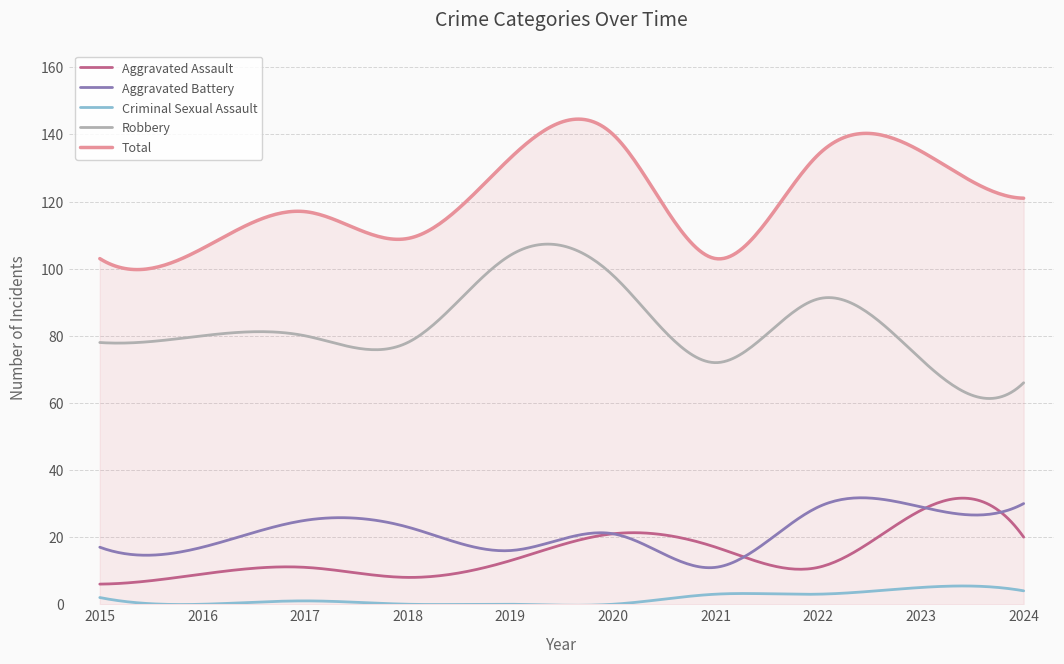

Which series has the largest total across all categories?

Total